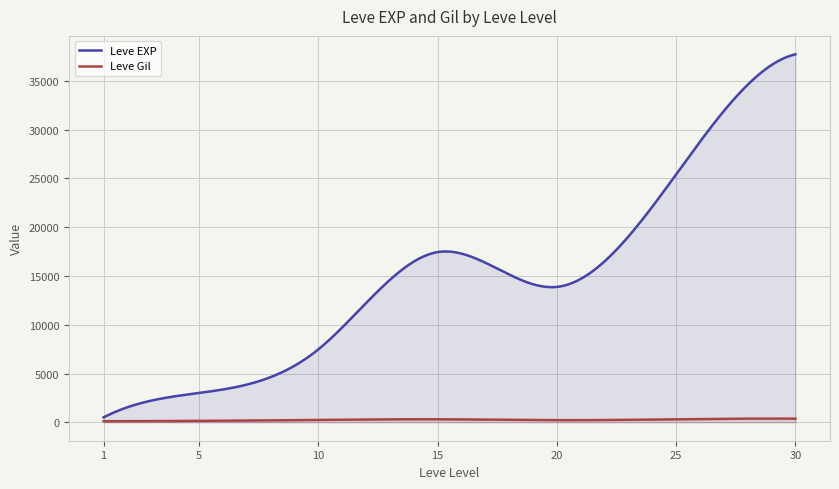

At which label is Leve Gil closest to 318?

25